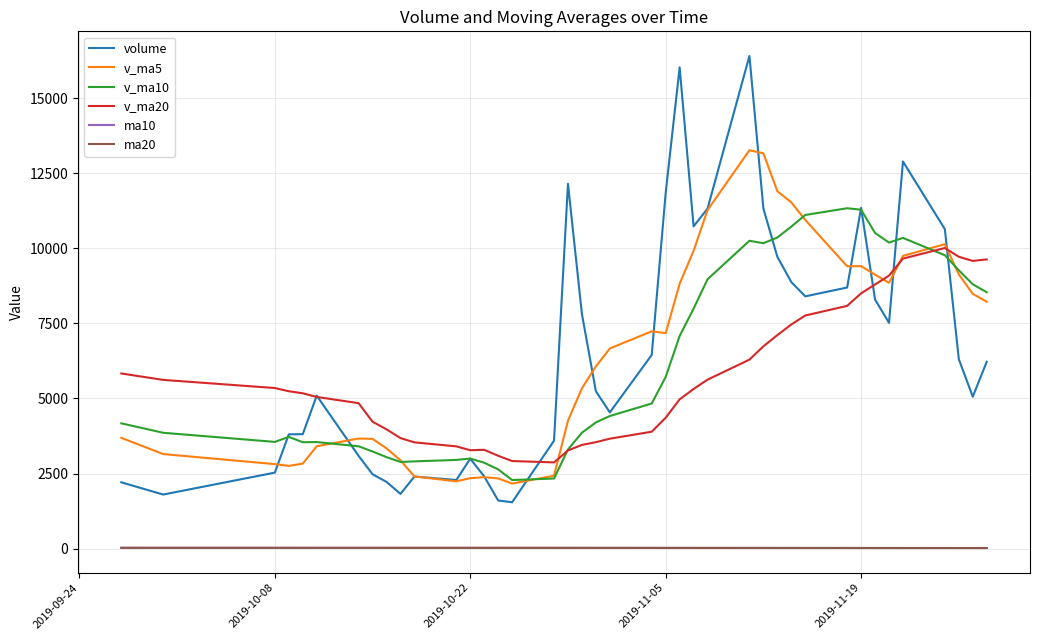

What is the maximum value shown in the chart?

16410.6